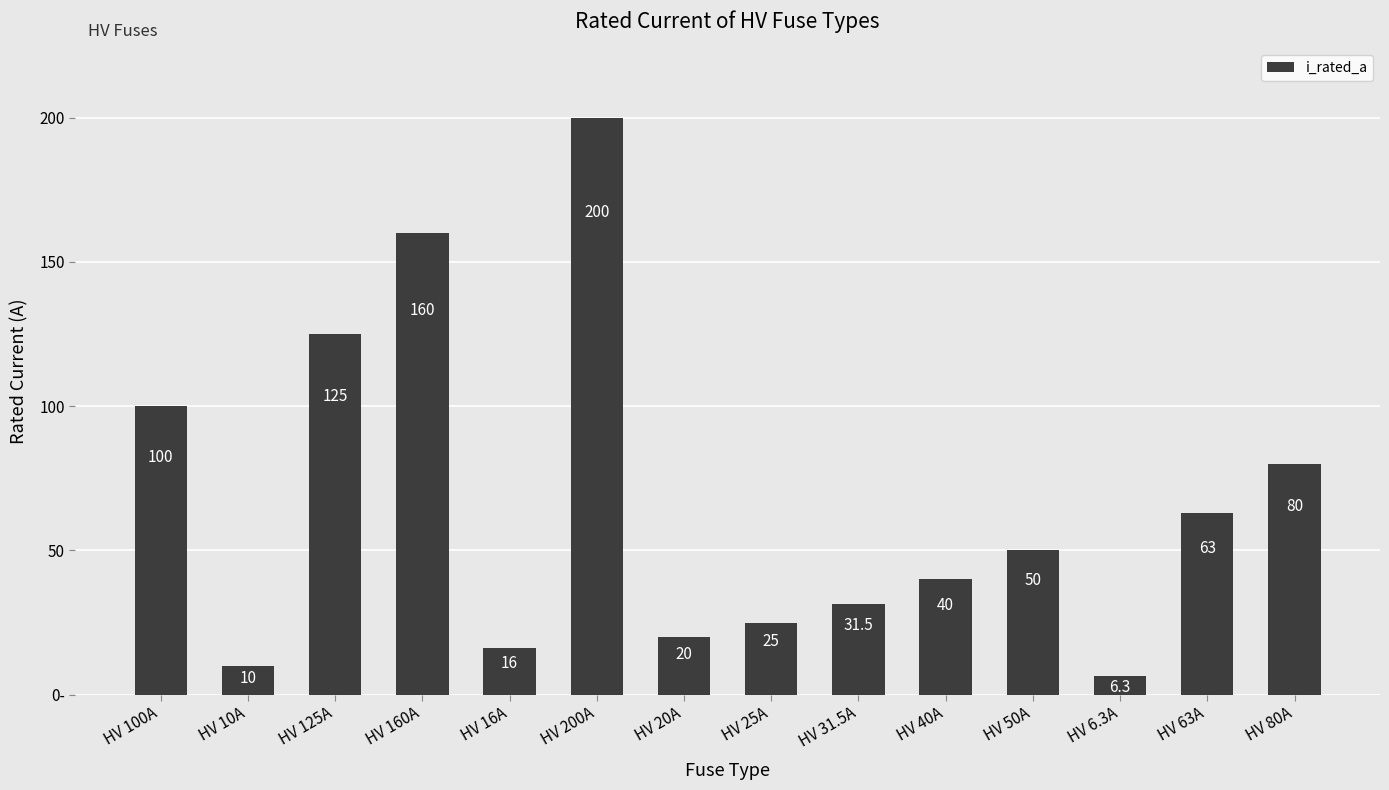

Read the value at HV 80A.

80.0